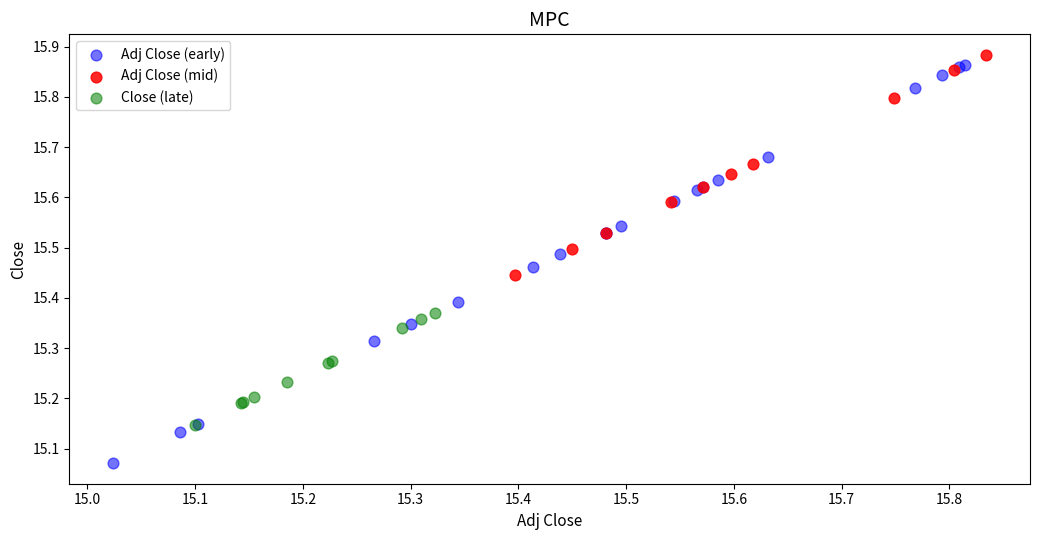

Which series reaches the minimum Y coordinate?

Adj Close (early)